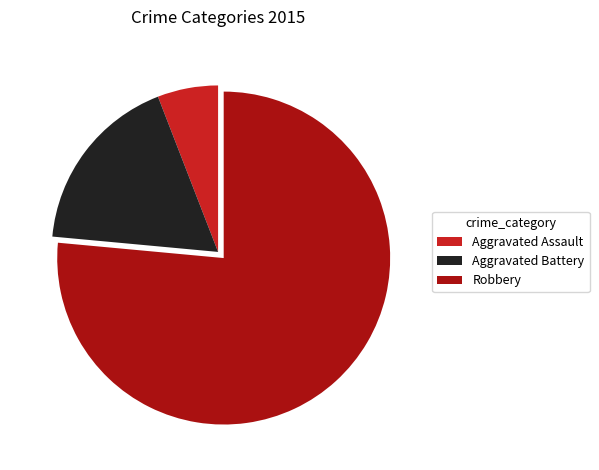

Which slice is the largest?

Robbery